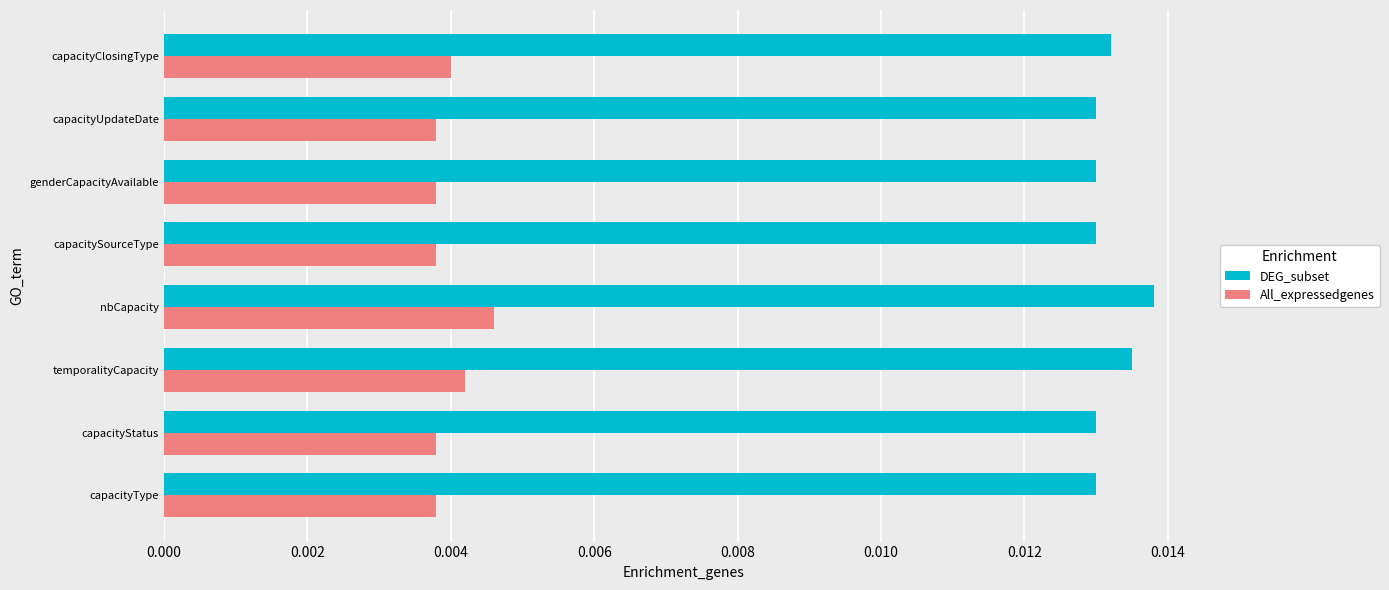

How many distinct data groups are displayed?

2